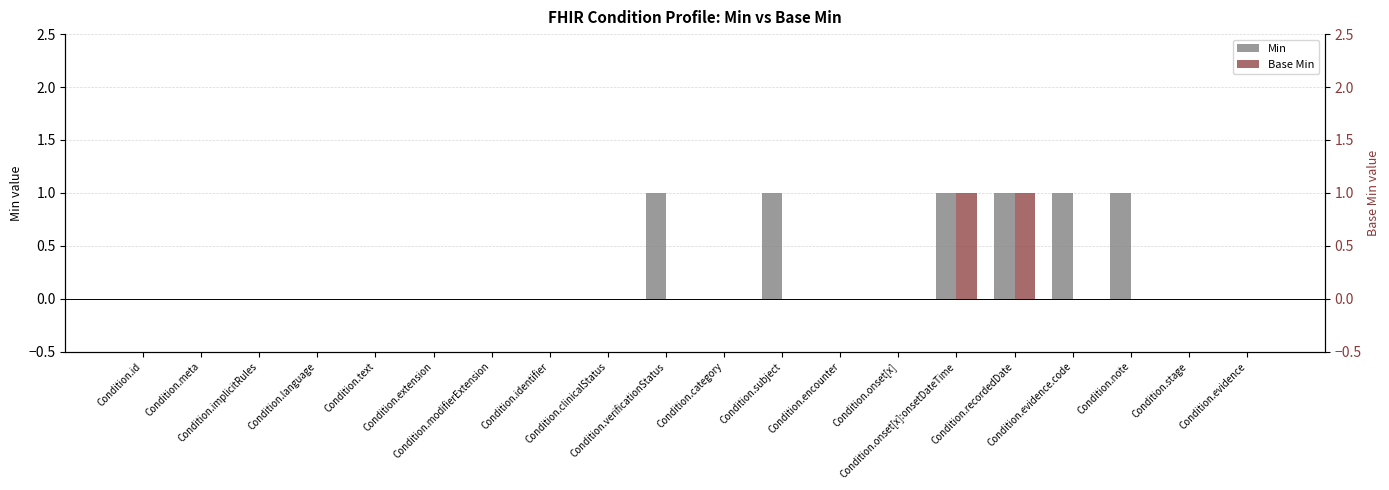

List the series in order of their overall mean, highest first.

Min, Base Min